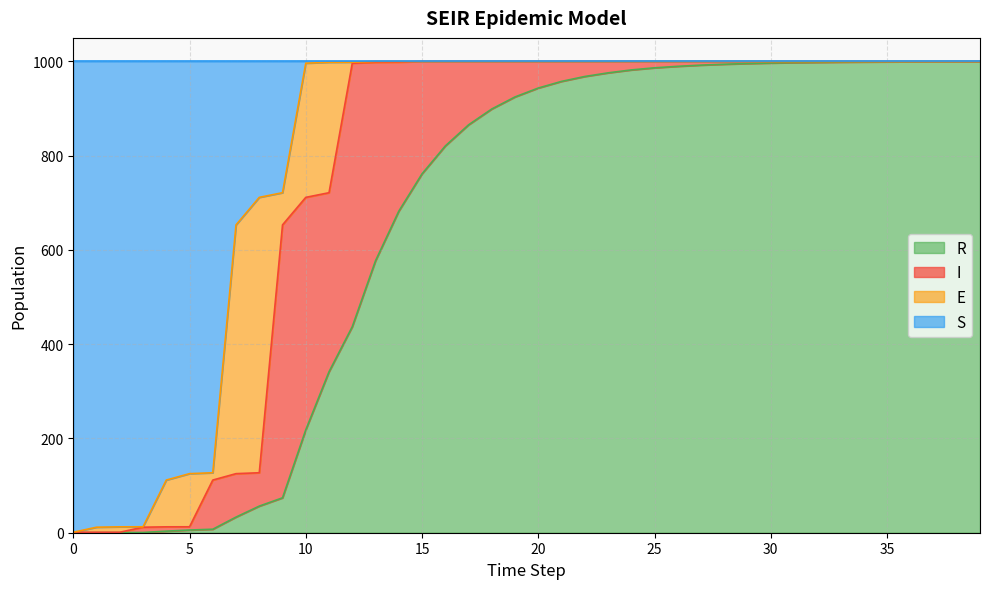

Does the chart display data point markers on the line(s)?

No